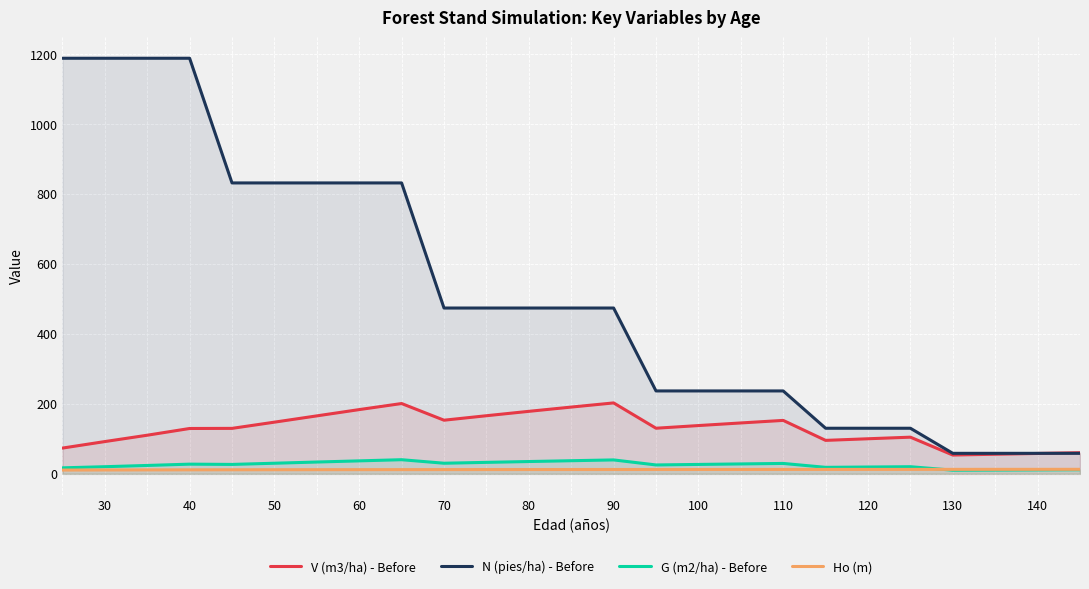

What is the maximum value shown in the chart?

1188.4